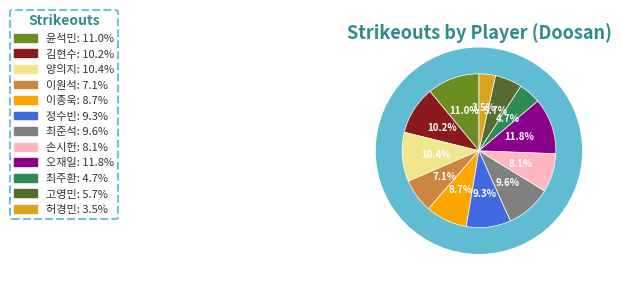

Which slice is the largest?

오재일